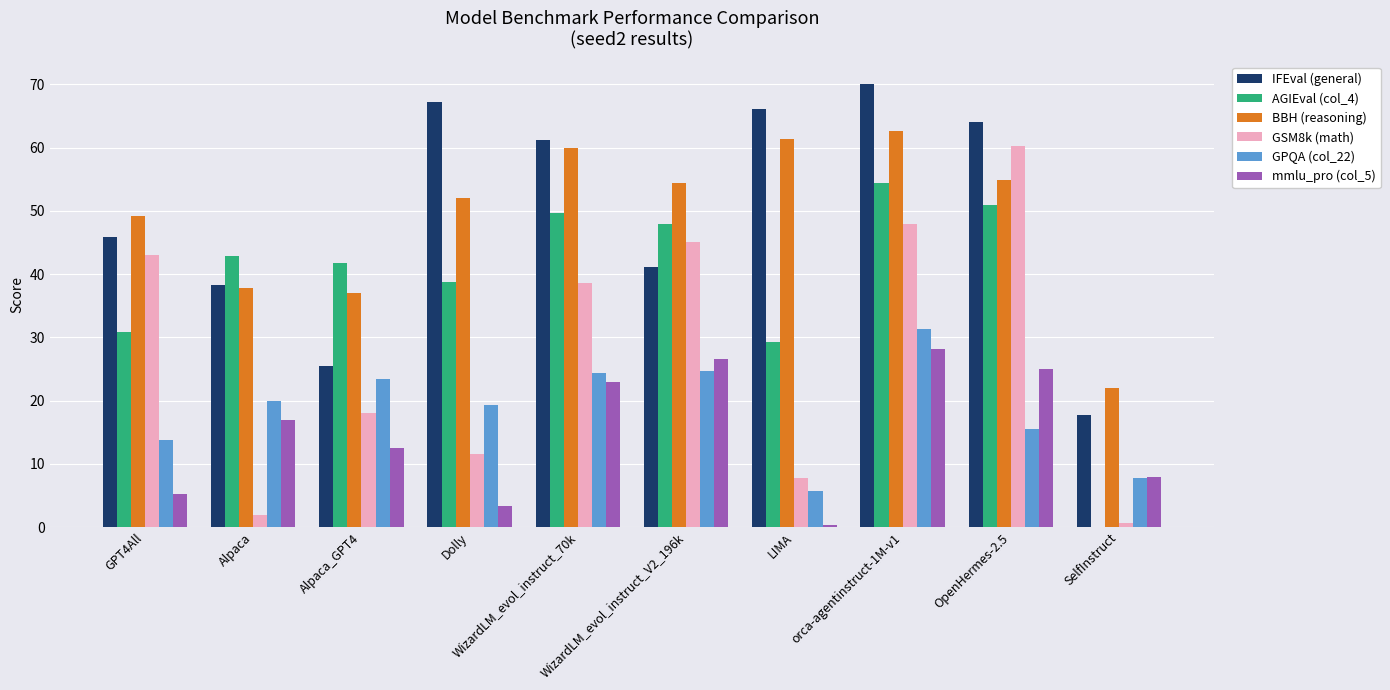

What is the highest value of the IFEval (general) series?

70.1